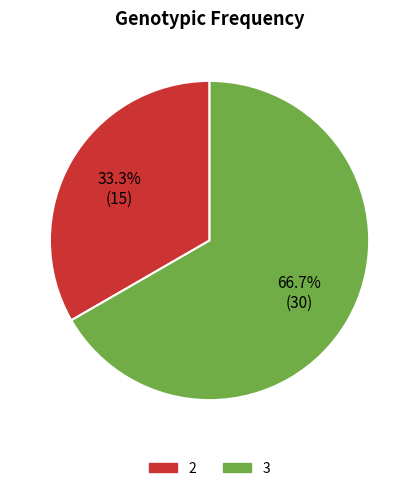

Does any single category account for the majority?

Yes